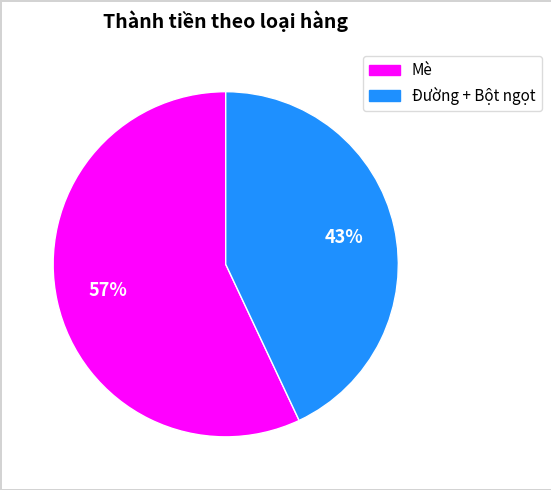

True or false: Đường + Bột ngọt accounts for 43% of the total.

True